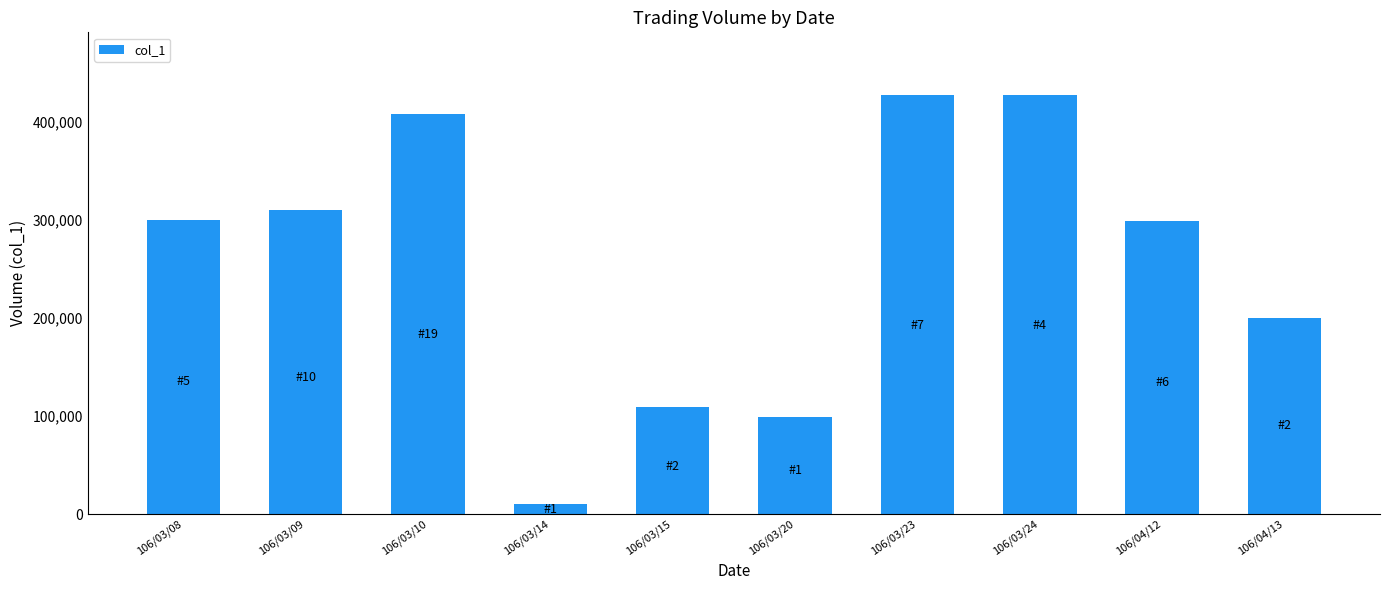

At which label is the value closest to 218500?

106/04/13